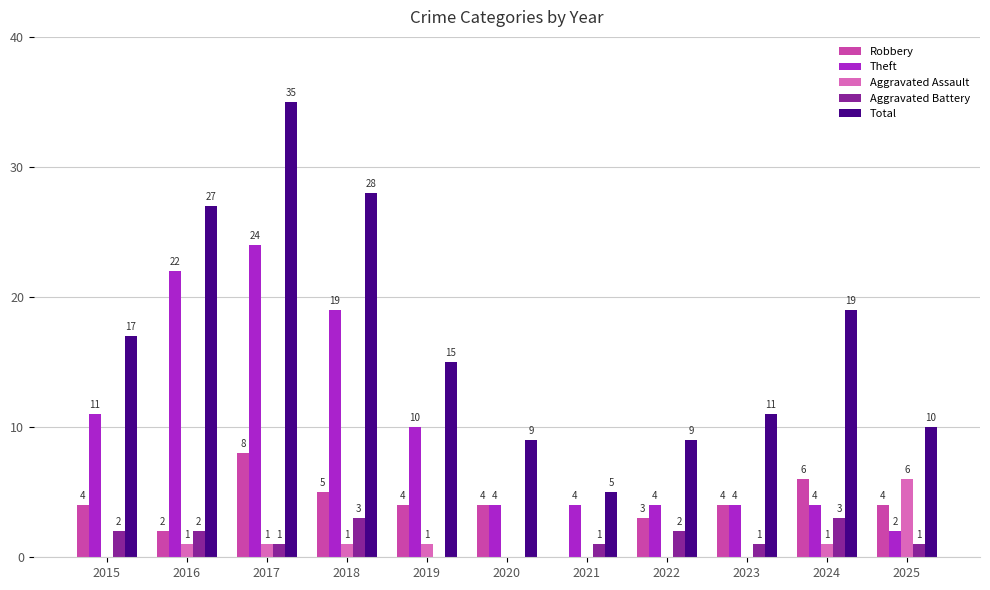

Does the chart contain stacked bars?

No